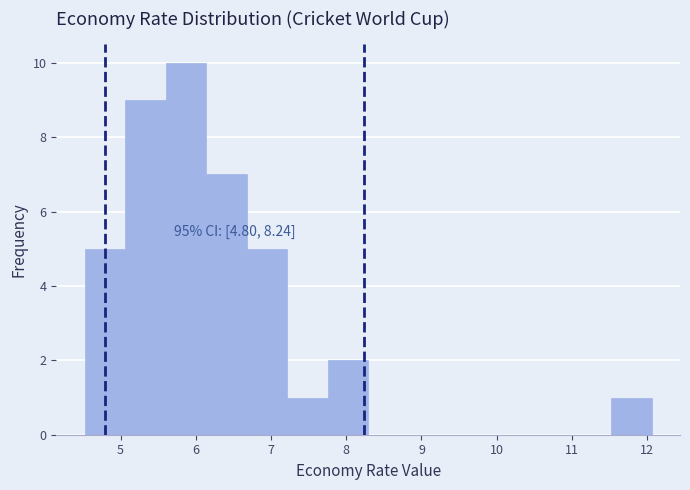

Which range on the x-axis has the tallest bar?

5.6 to 6.1